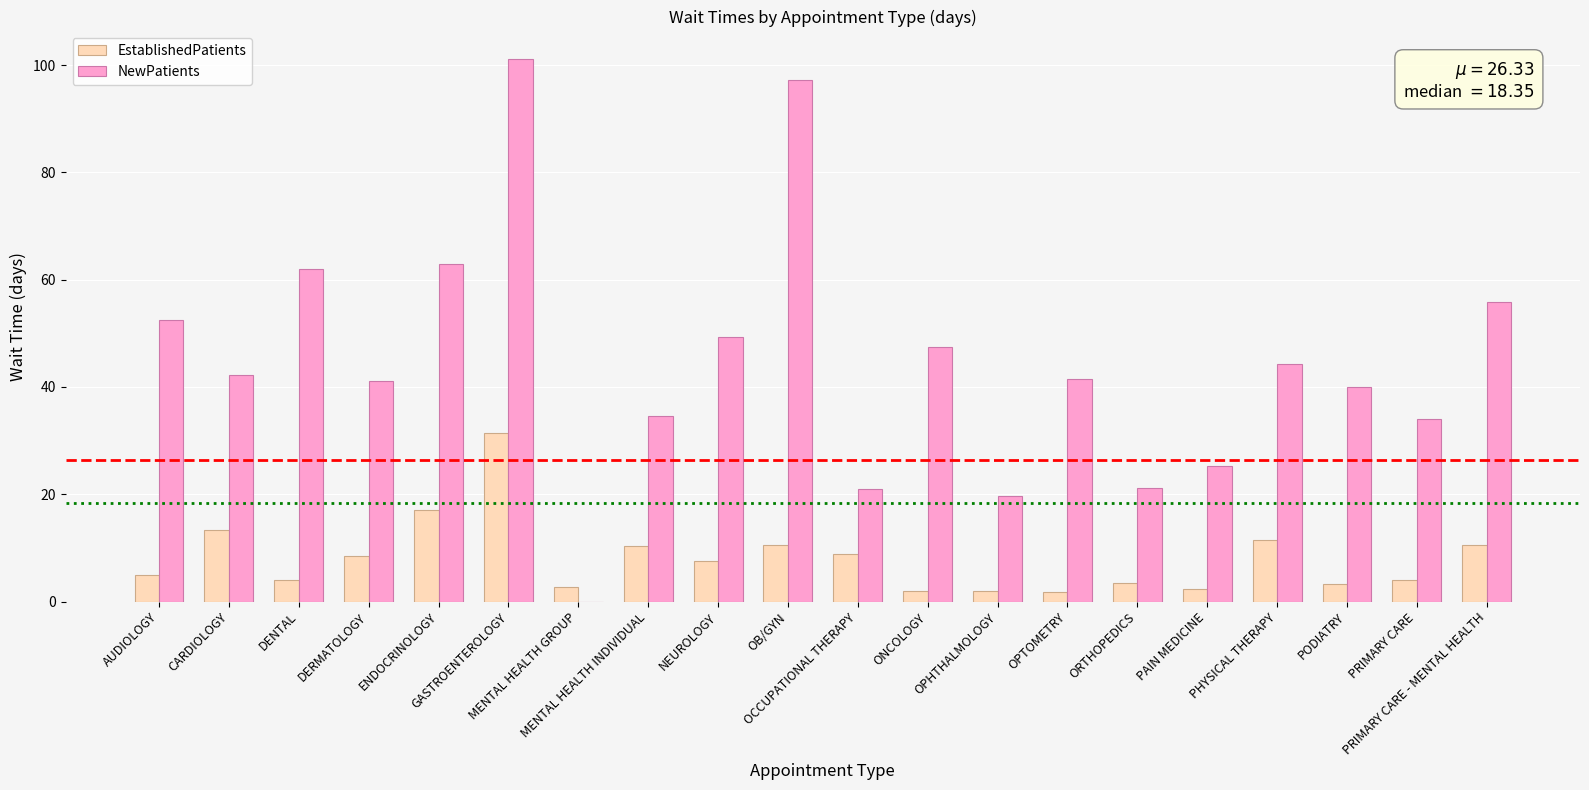

What is the maximum value for NewPatients?

101.2